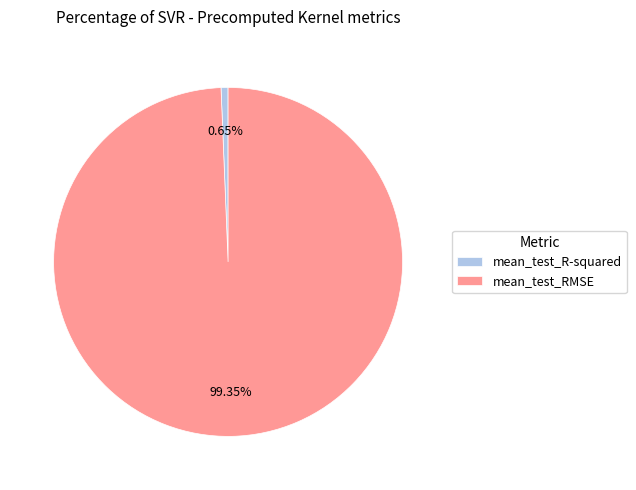

The mean_test_RMSE slice represents 85% of the pie. True or false?

False